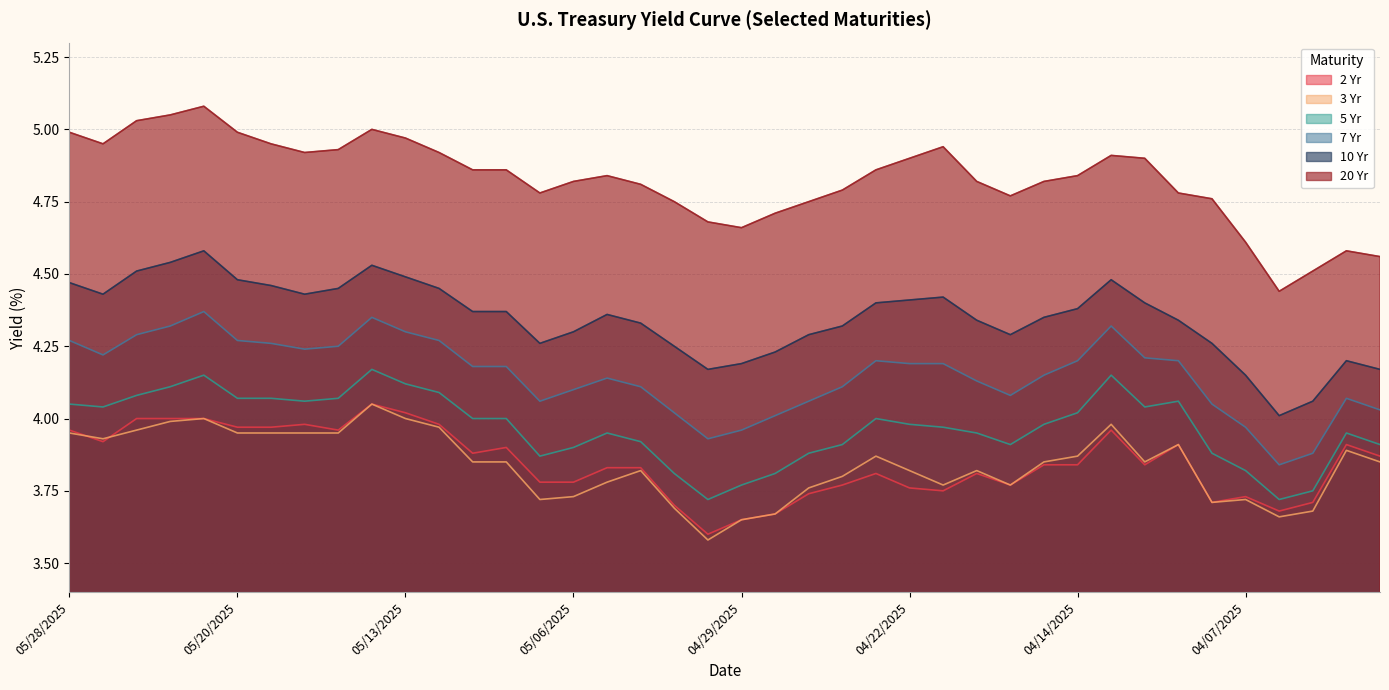

What is the difference between the maximum and minimum values in the 10 Yr series?

0.6